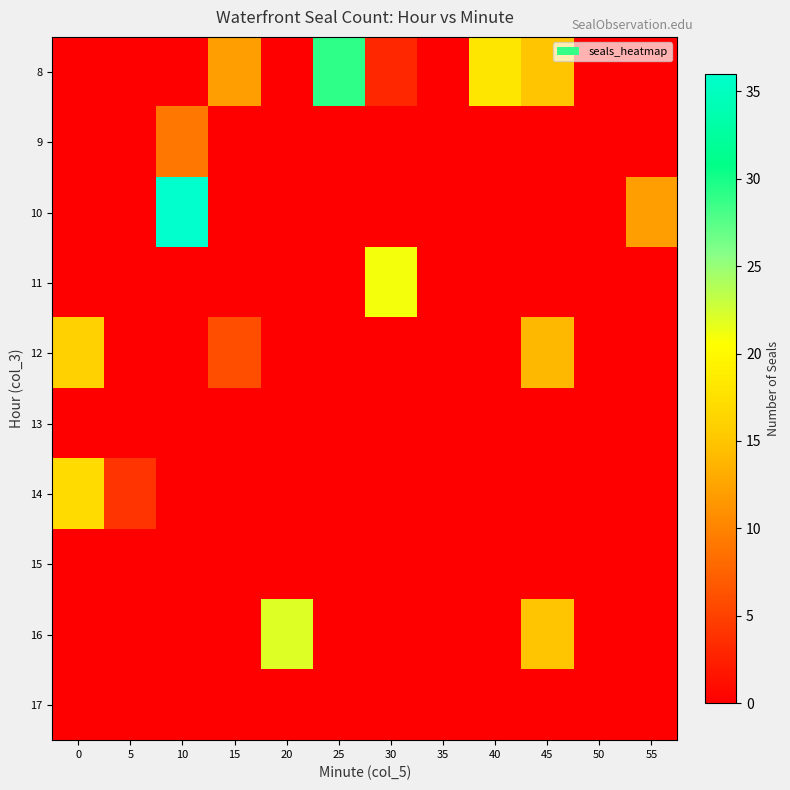

Which label corresponds to the largest value in the chart?

10